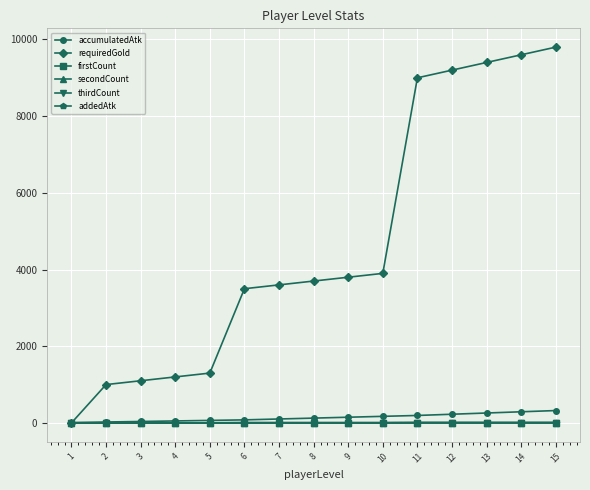

True or false: accumulatedAtk has more than 1 points higher than both neighbors.

False